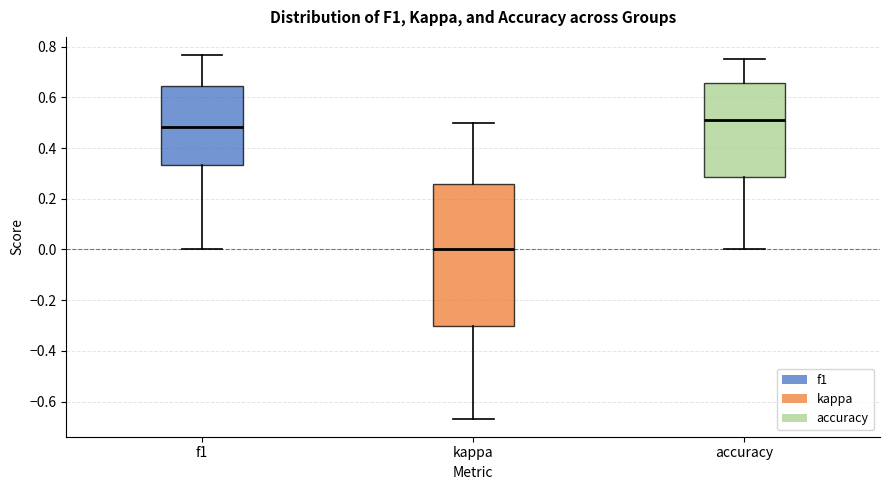

Where is the upper edge of the box for accuracy on the y-axis? The values are not printed on the chart, so give them approximately, as read against the axis.

0.66